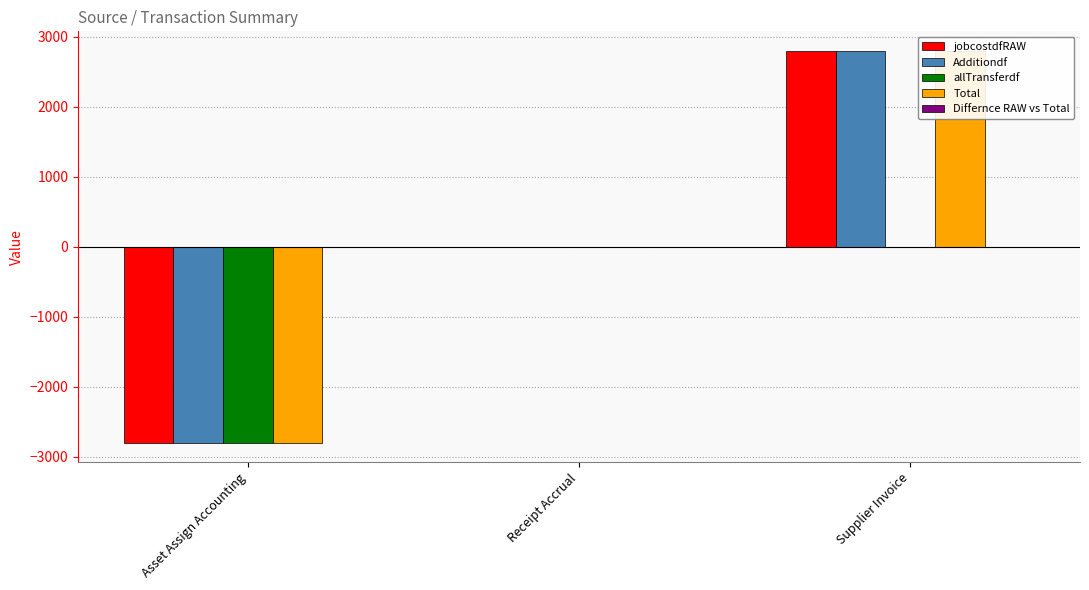

List the labels in order of jobcostdfRAW value, largest first.

Supplier Invoice, Receipt Accrual, Asset Assign Accounting